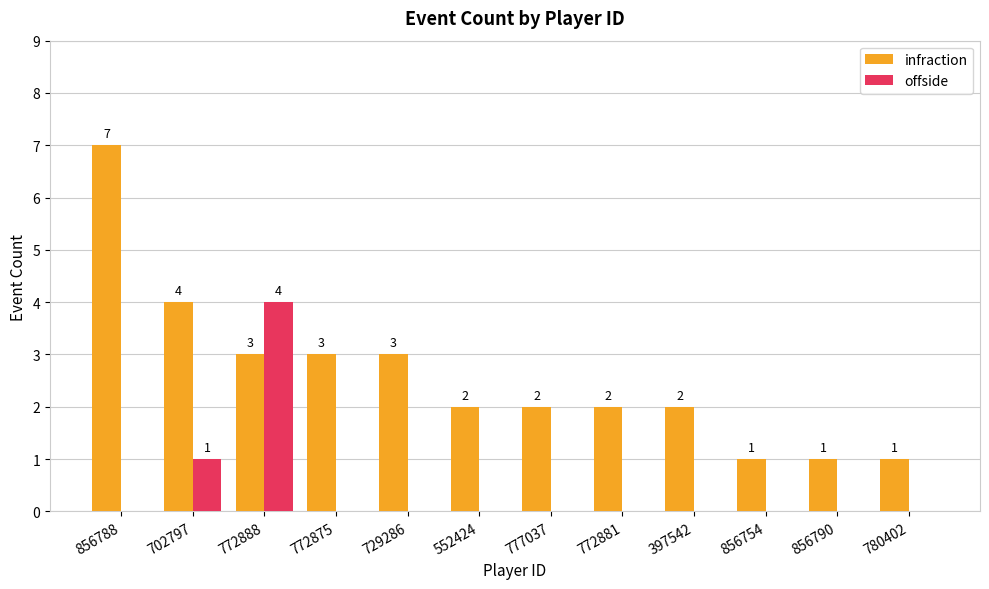

Which series has the widest spread of values?

infraction